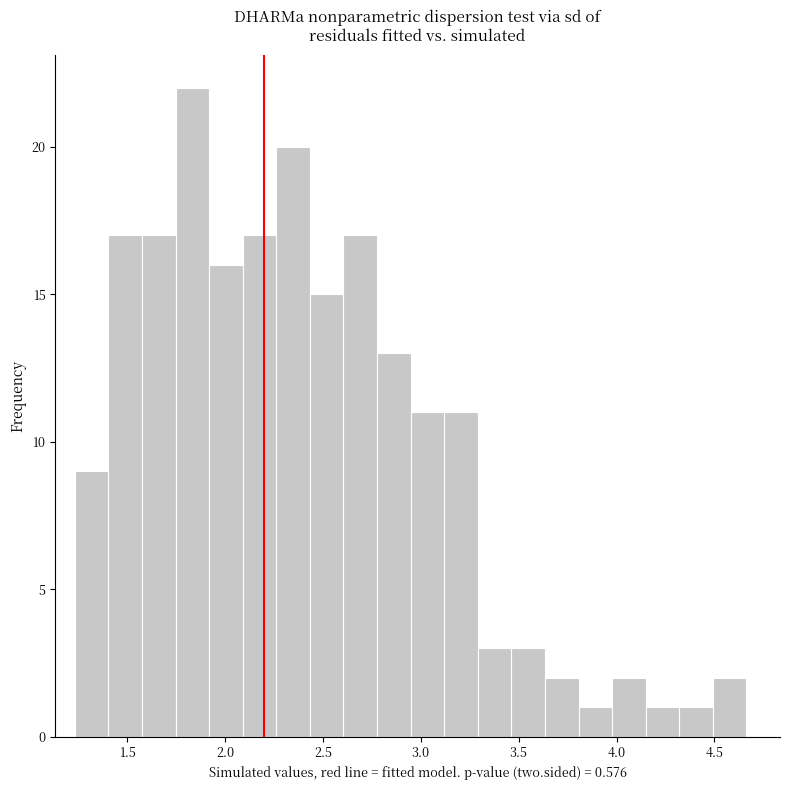

Around what value on the x-axis is the tallest bar? Give the approximate position of its centre, as read against the axis.

1.85